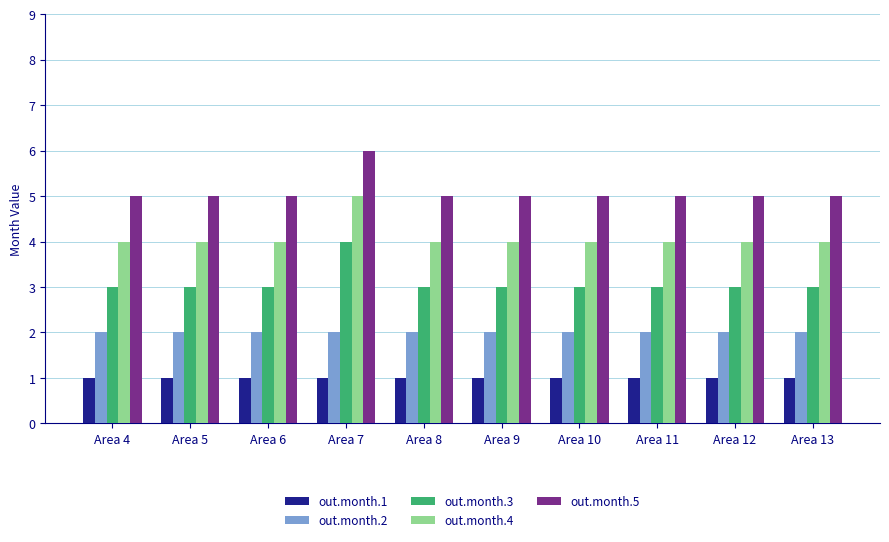

What is the average value of the out.month.4 series?

4